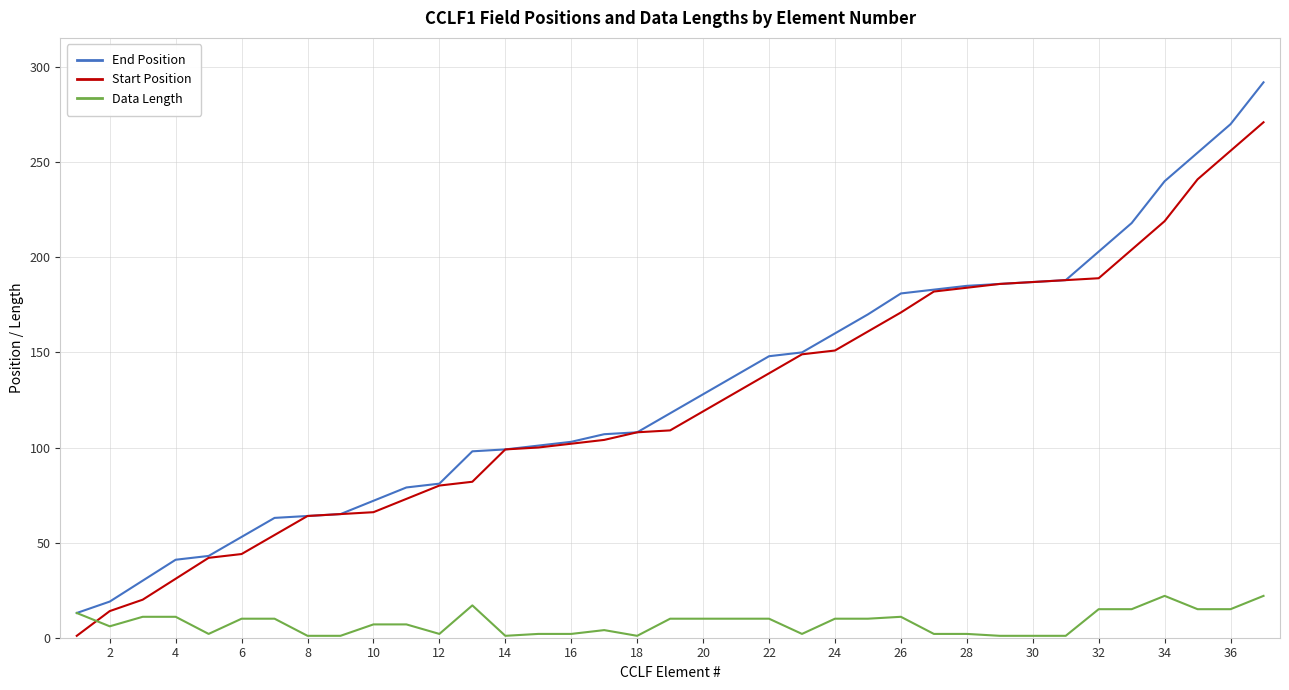

What is the greatest value displayed?

292